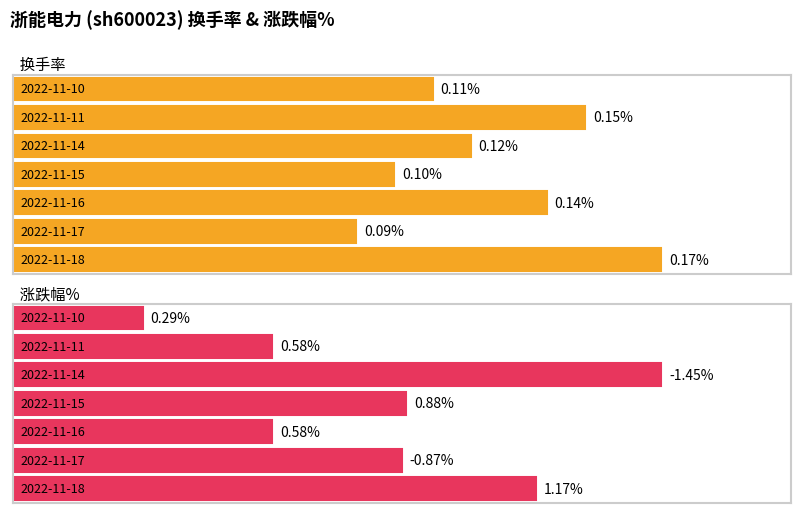

List the series in order of their overall mean, lowest first.

换手率, 涨跌幅%